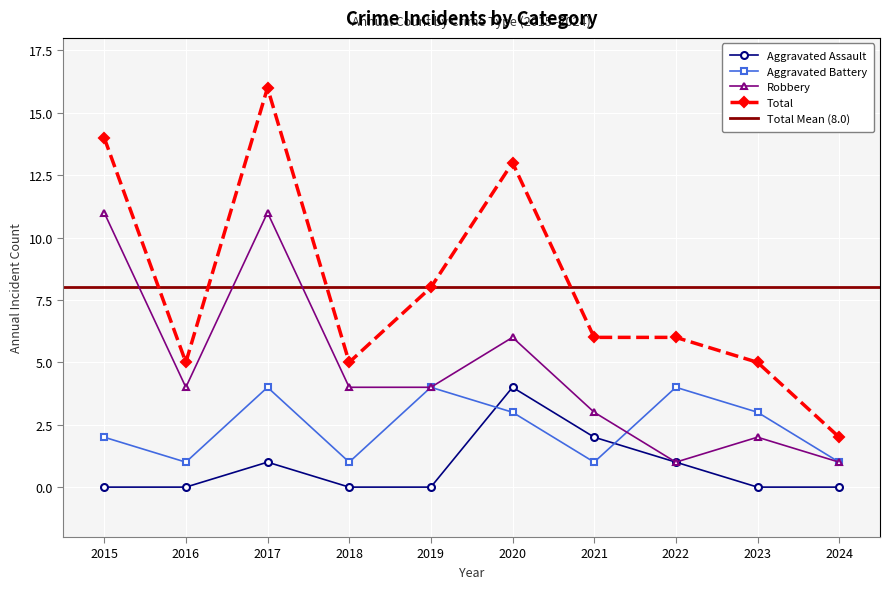

What are all the series names shown in the legend?

Aggravated Assault, Aggravated Battery, Robbery, Total